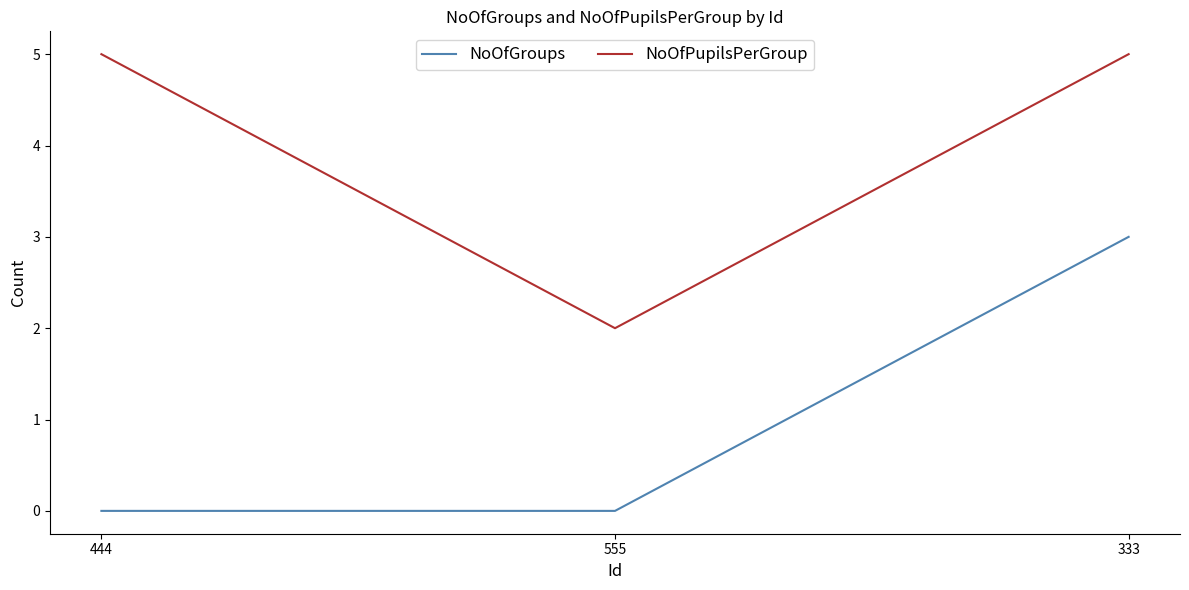

What is the average value of the NoOfPupilsPerGroup series?

4